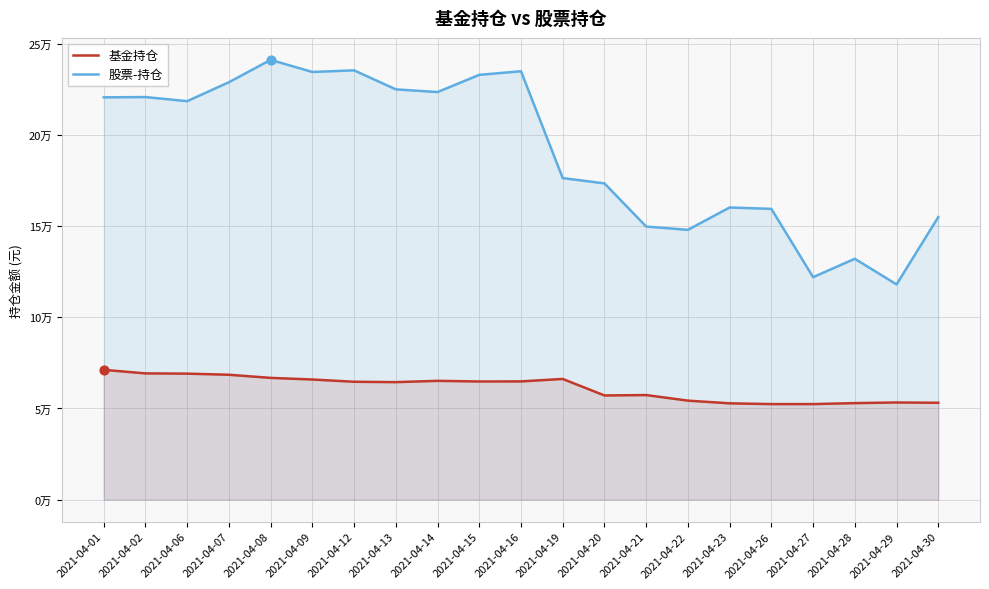

What are all the series names shown in the legend?

基金持仓, 股票-持仓